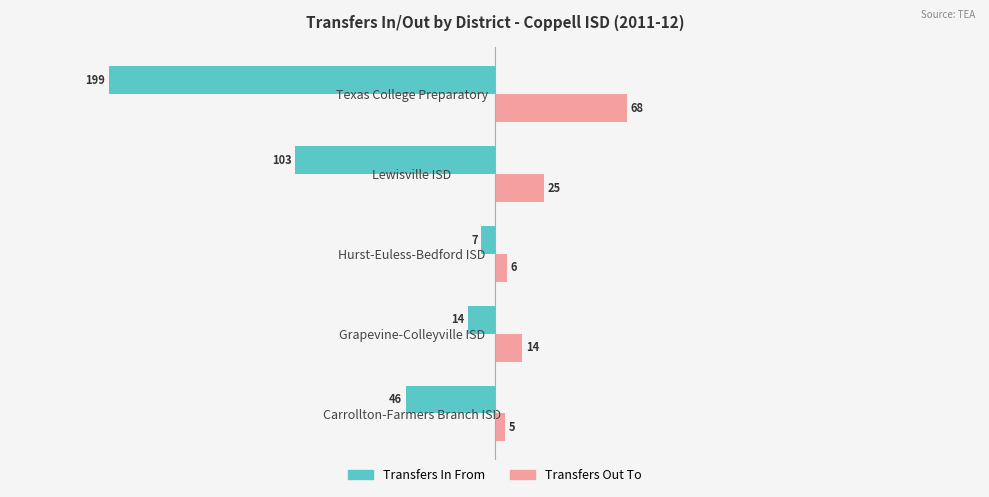

Where is Transfers In From nearest to the value -103?

Lewisville ISD